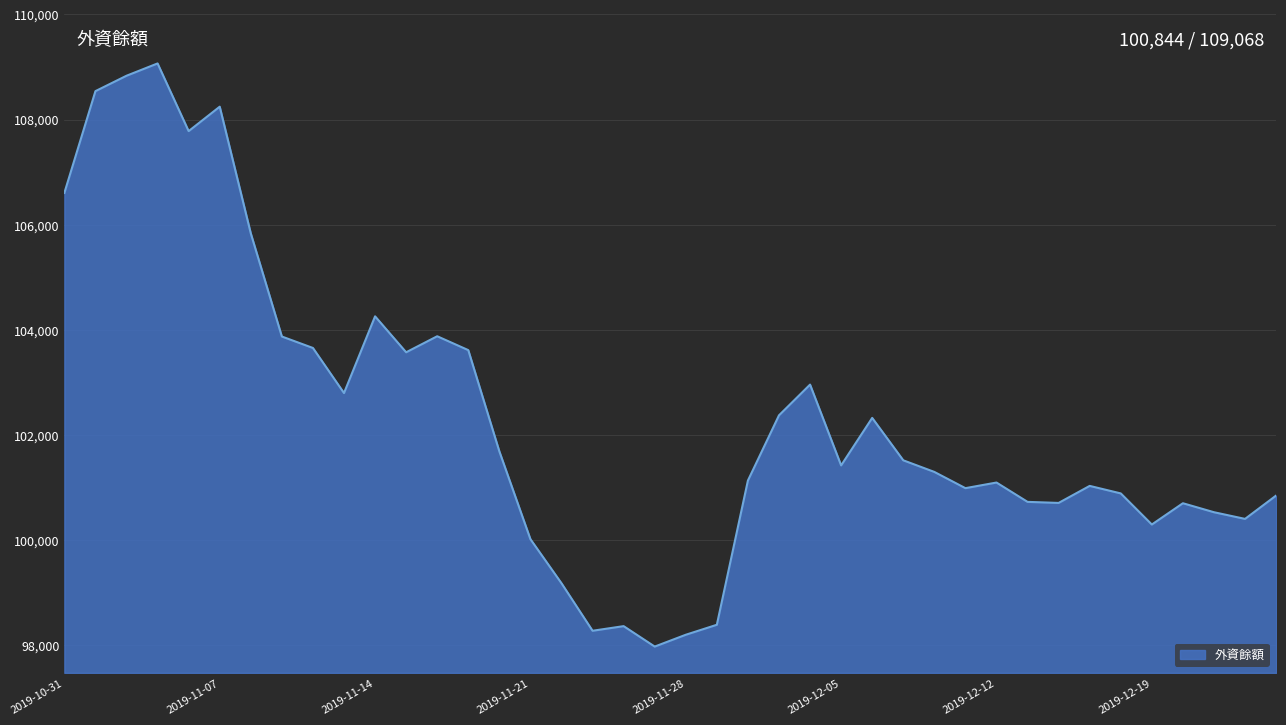

What is the difference between the maximum and minimum values?

11098